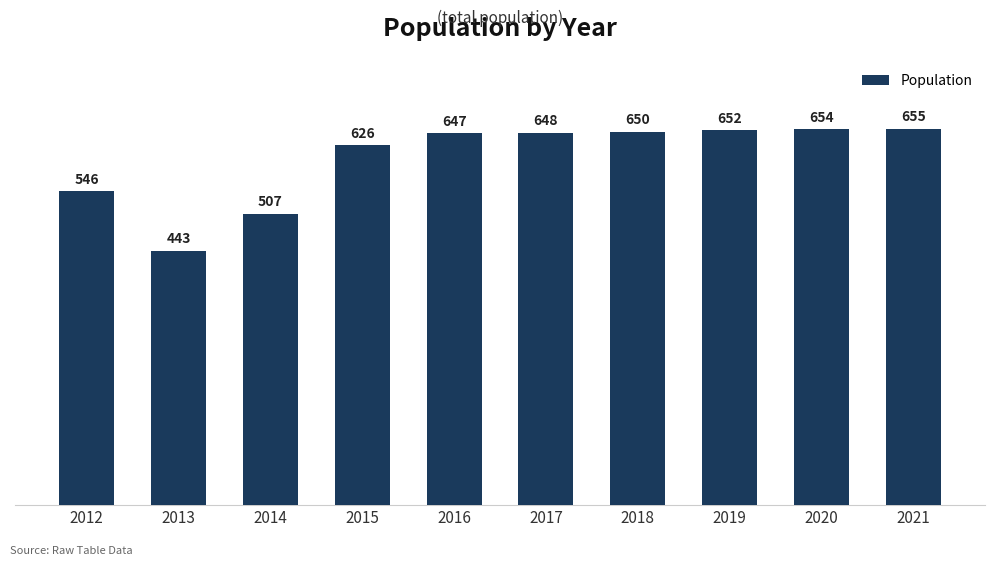

List the labels in order of value, largest first.

2021, 2020, 2019, 2018, 2017, 2016, 2015, 2012, 2014, 2013